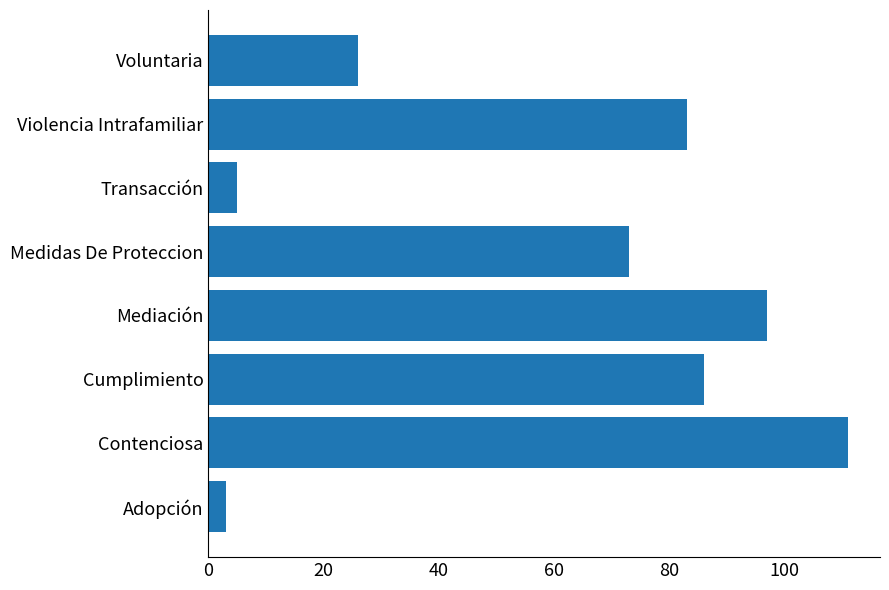

At which label is the value closest to 57?

Medidas De Proteccion